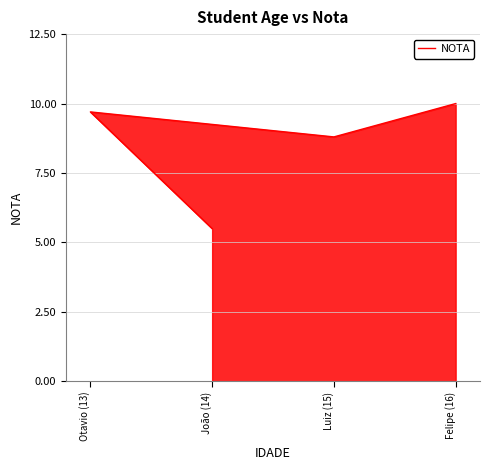

Is it true that the value at Luiz (15) is 8.8?

True